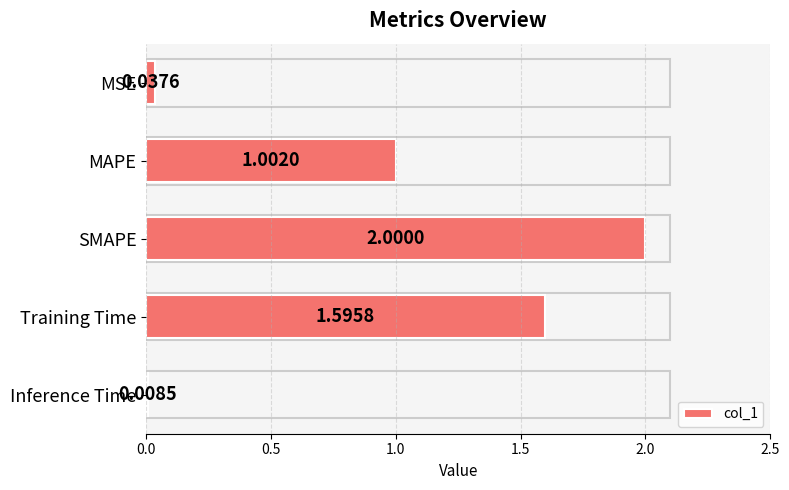

How many bars are there in total?

5